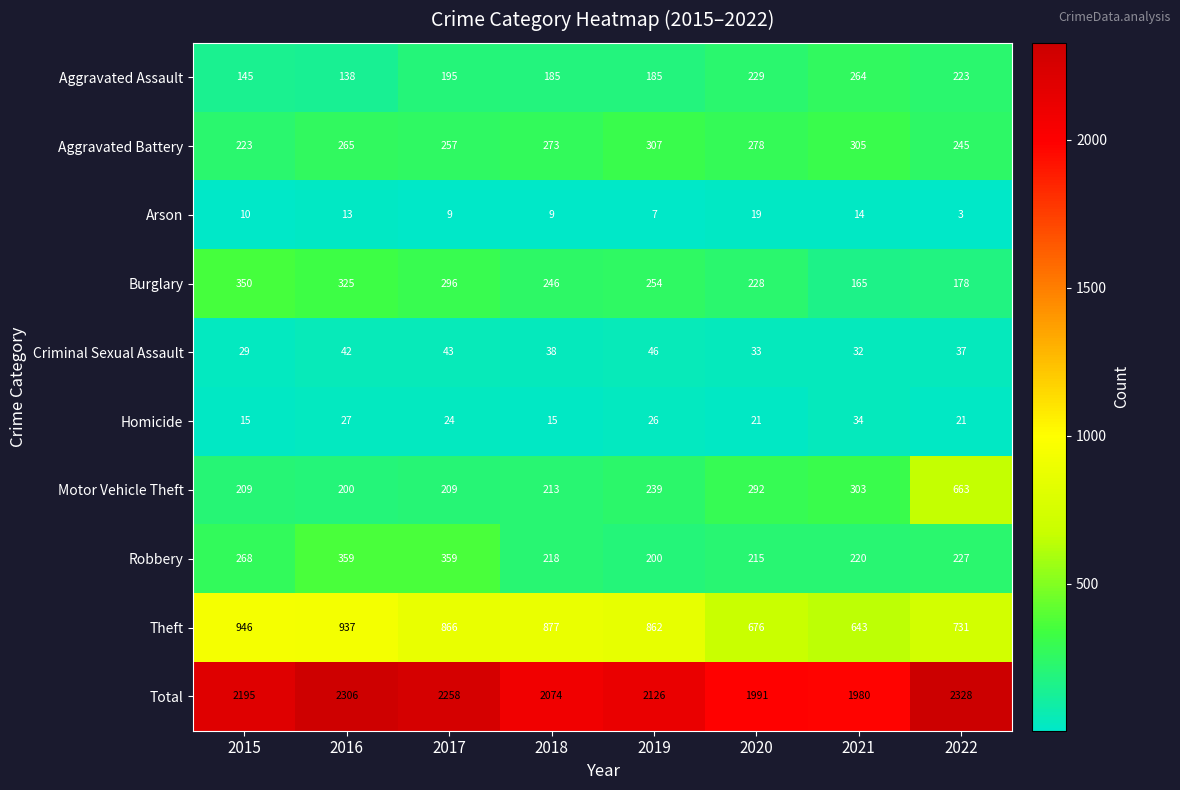

What is the maximum value for Criminal Sexual Assault?

46